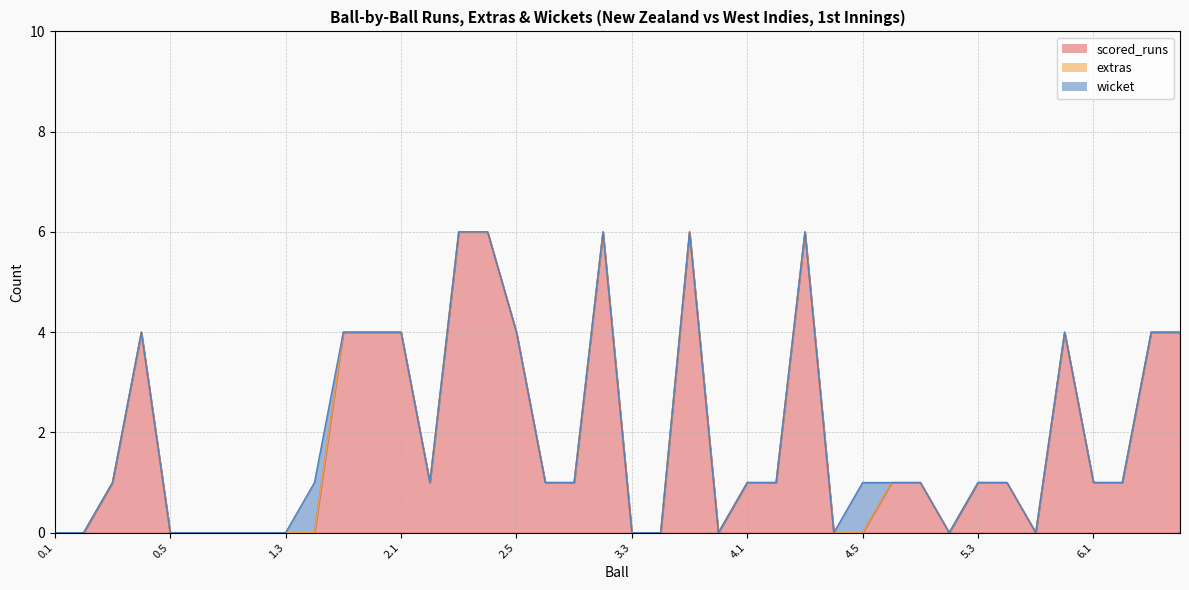

What is the total value across all series at 6.1?

1